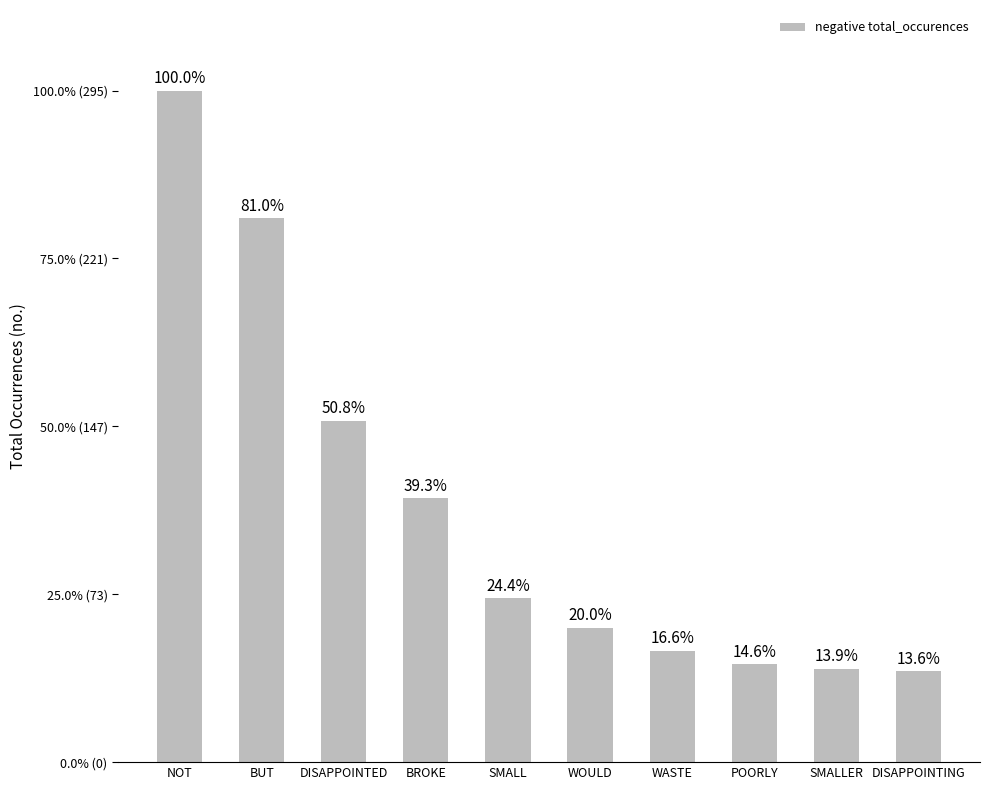

Does the chart contain any negative values?

No